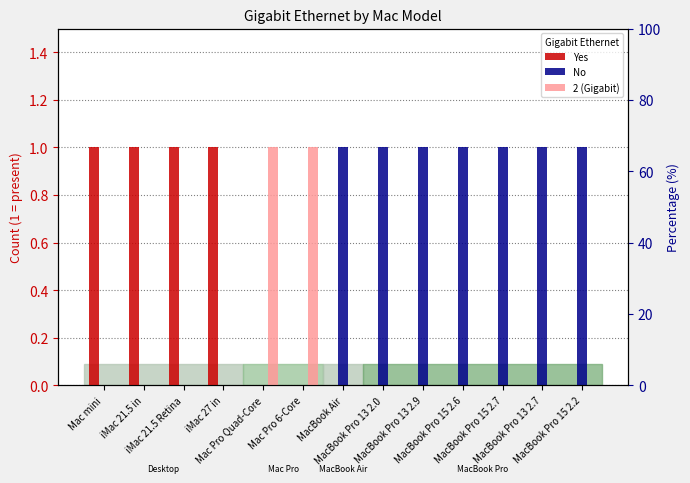

Reading right to left, transcribe all the data shown in this chart.

Yes: MacBook Pro 15 2.2=0	MacBook Pro 13 2.7=0	MacBook Pro 15 2.7=0	MacBook Pro 15 2.6=0	MacBook Pro 13 2.9=0	MacBook Pro 13 2.0=0	MacBook Air=0	Mac Pro 6-Core=0	Mac Pro Quad-Core=0	iMac 27 in=1	iMac 21.5 Retina=1	iMac 21.5 in=1	Mac mini=1
No: MacBook Pro 15 2.2=1	MacBook Pro 13 2.7=1	MacBook Pro 15 2.7=1	MacBook Pro 15 2.6=1	MacBook Pro 13 2.9=1	MacBook Pro 13 2.0=1	MacBook Air=1	Mac Pro 6-Core=0	Mac Pro Quad-Core=0	iMac 27 in=0	iMac 21.5 Retina=0	iMac 21.5 in=0	Mac mini=0
2 (Gigabit): MacBook Pro 15 2.2=0	MacBook Pro 13 2.7=0	MacBook Pro 15 2.7=0	MacBook Pro 15 2.6=0	MacBook Pro 13 2.9=0	MacBook Pro 13 2.0=0	MacBook Air=0	Mac Pro 6-Core=1	Mac Pro Quad-Core=1	iMac 27 in=0	iMac 21.5 Retina=0	iMac 21.5 in=0	Mac mini=0